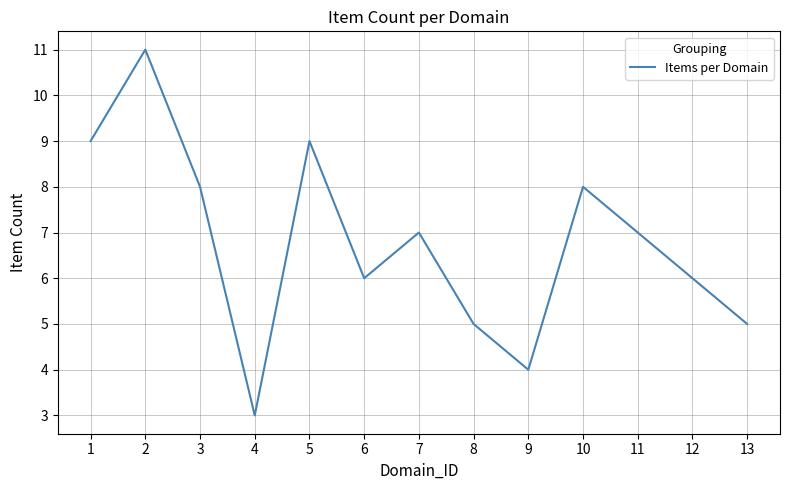

How many interior local valleys (lower than both neighbors) does the data have?

3